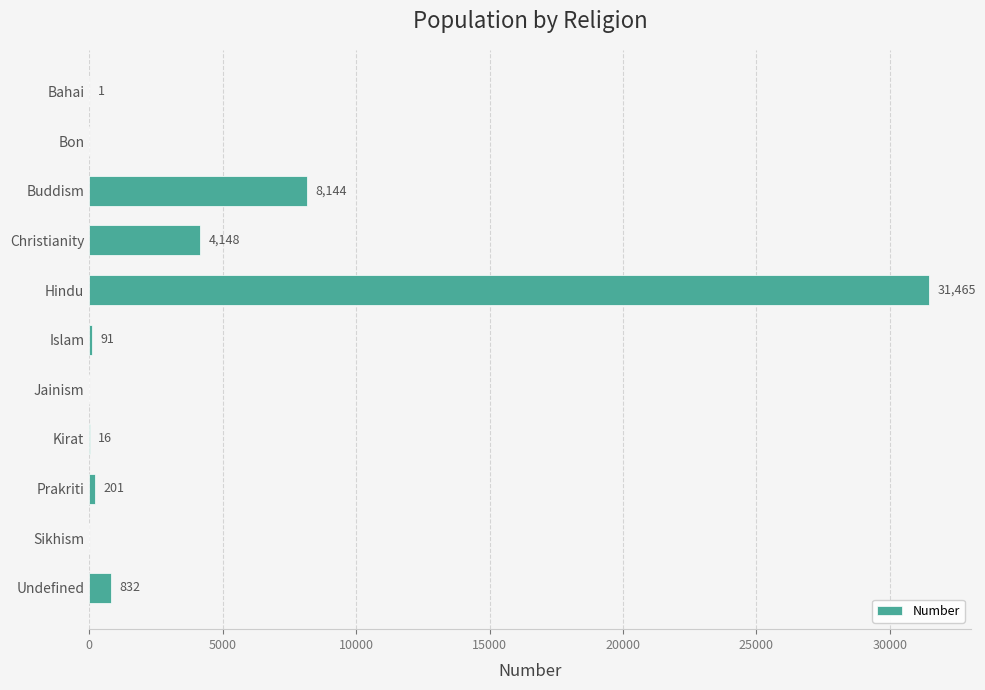

What is the sum of the values at Bon and Hindu?

31465